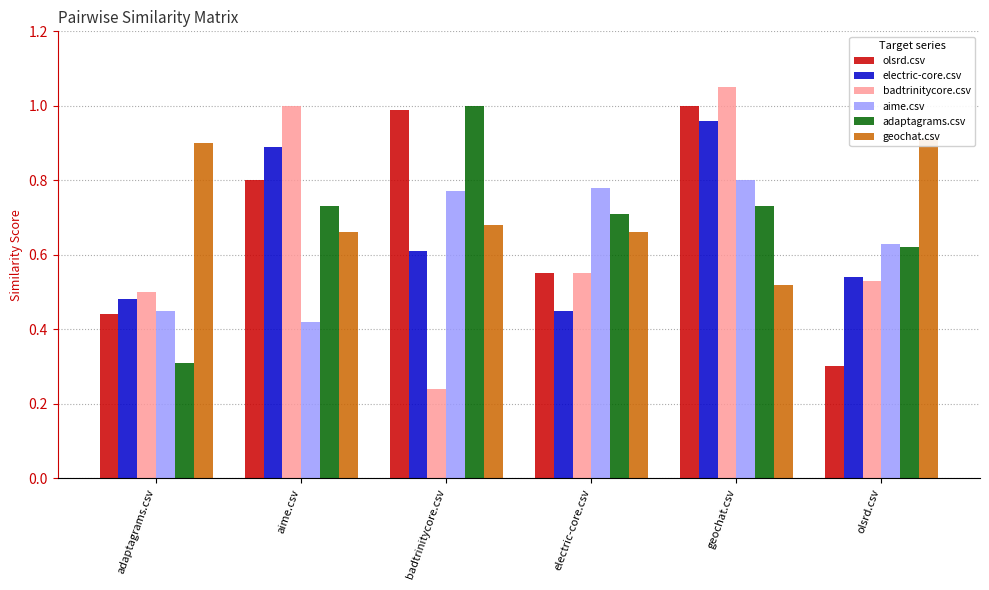

What is the spread (max minus min) of values at badtrinitycore.csv?

0.8